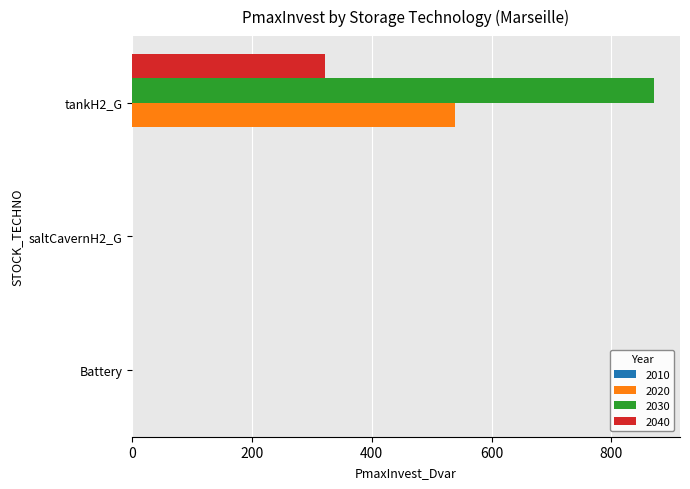

What is the highest value of the 2030 series?

870.8